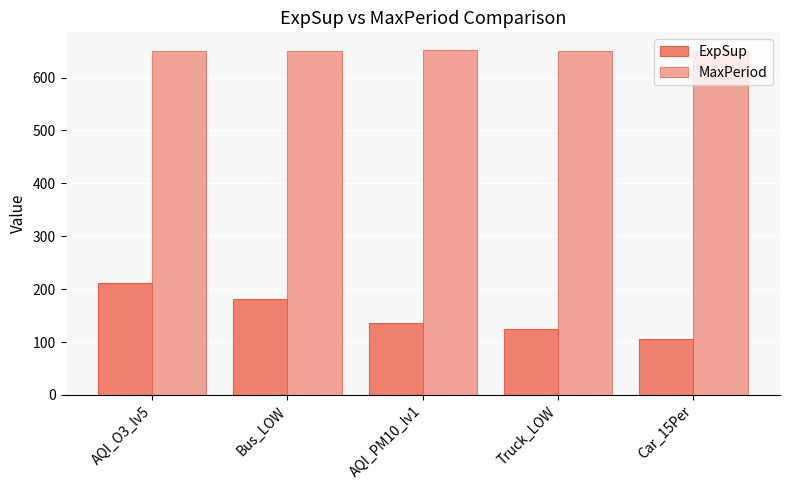

How many distinct data groups are displayed?

2